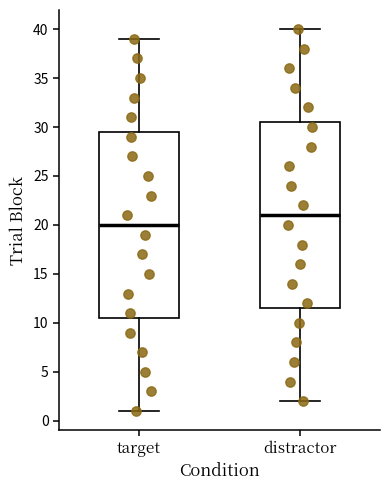

Reading left to right, read every box against the y-axis: the position of its median line, the range the box covers, and the ends of its whiskers. The values are not printed on the chart, so give them approximately, as read against the axis.

target: median 20.0, box 10.5 to 29.5, whiskers 1.0 to 39.0
distractor: median 21.0, box 11.5 to 30.5, whiskers 2.0 to 40.0